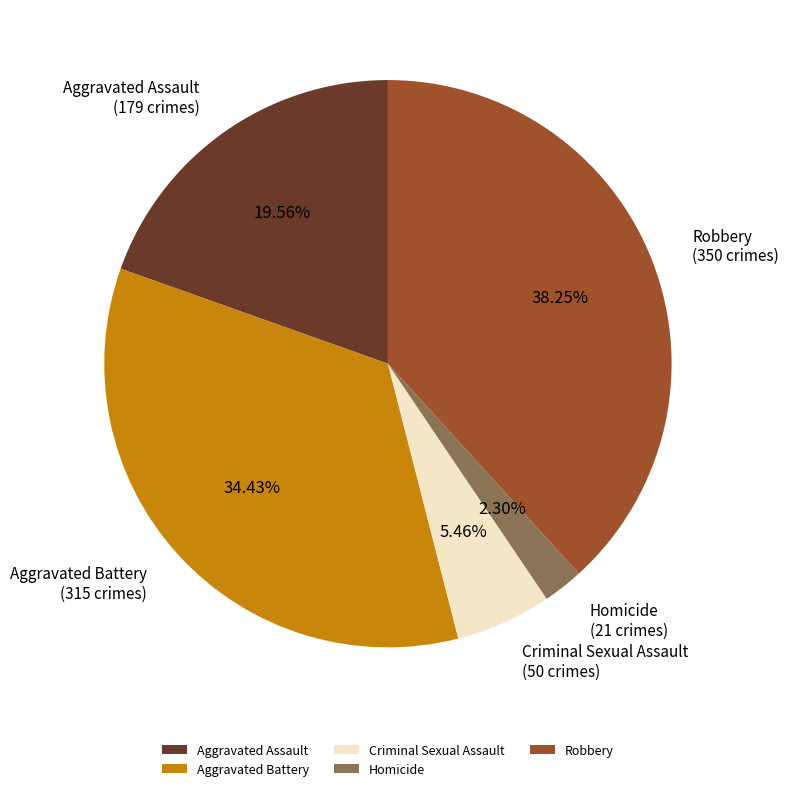

What percentage is the Aggravated Assault slice, to the nearest percent?

20%